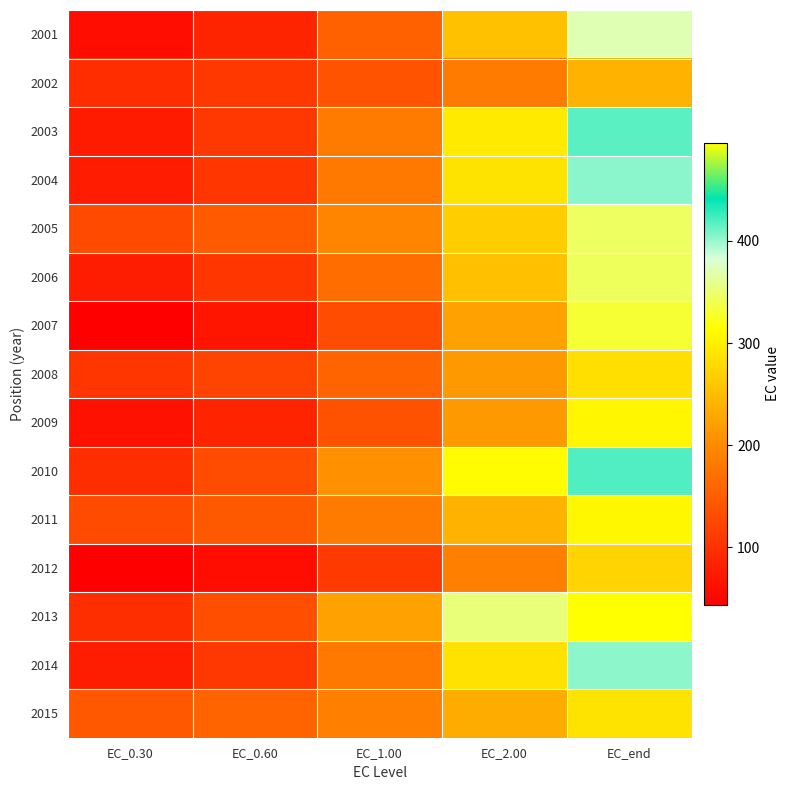

Reading left to right, list all the values displayed in this chart.

2001: EC_0.30=59.1	EC_0.60=85.2	EC_1.00=152.6	EC_2.00=253.9	EC_end=371.0
2002: EC_0.30=95.1	EC_0.60=107.8	EC_1.00=137.5	EC_2.00=183.0	EC_end=239.1
2003: EC_0.30=75.1	EC_0.60=106.6	EC_1.00=183.6	EC_2.00=294.9	EC_end=416.6
2004: EC_0.30=75.8	EC_0.60=106.0	EC_1.00=180.7	EC_2.00=288.2	EC_end=403.9
2005: EC_0.30=128.3	EC_0.60=146.9	EC_1.00=194.7	EC_2.00=265.6	EC_end=344.9
2006: EC_0.30=77.0	EC_0.60=105.9	EC_1.00=168.2	EC_2.00=253.7	EC_end=343.4
2007: EC_0.30=45.1	EC_0.60=69.2	EC_1.00=131.0	EC_2.00=223.9	EC_end=331.4
2008: EC_0.30=105.6	EC_0.60=120.1	EC_1.00=157.7	EC_2.00=215.4	EC_end=284.3
2009: EC_0.30=64.1	EC_0.60=84.7	EC_1.00=137.0	EC_2.00=215.5	EC_end=306.3
2010: EC_0.30=96.0	EC_0.60=129.8	EC_1.00=206.5	EC_2.00=311.8	EC_end=419.3
2011: EC_0.30=128.8	EC_0.60=144.5	EC_1.00=183.5	EC_2.00=241.4	EC_end=307.5
2012: EC_0.30=43.9	EC_0.60=59.0	EC_1.00=110.1	EC_2.00=188.5	EC_end=273.2
2013: EC_0.30=96.1	EC_0.60=132.6	EC_1.00=222.6	EC_2.00=353.0	EC_end=495.7
2014: EC_0.30=76.6	EC_0.60=106.9	EC_1.00=180.8	EC_2.00=287.4	EC_end=402.9
2015: EC_0.30=144.4	EC_0.60=157.1	EC_1.00=188.2	EC_2.00=234.3	EC_end=287.7